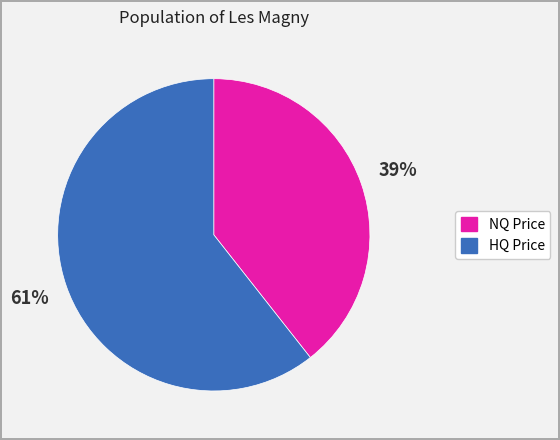

Does any single category account for the majority?

Yes